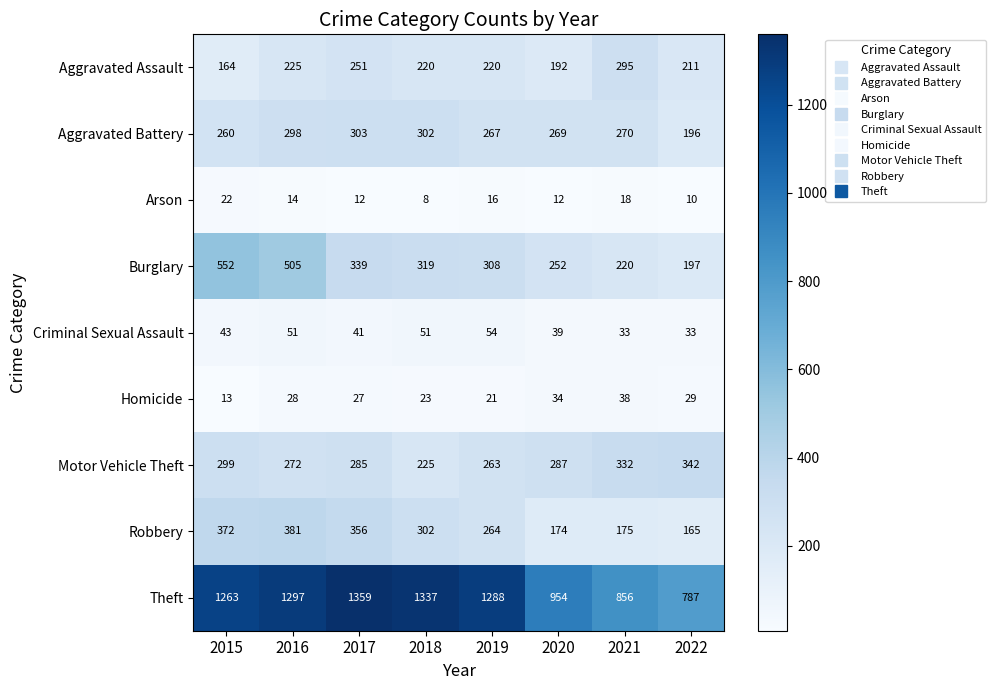

What is the average value of the Robbery series?

274